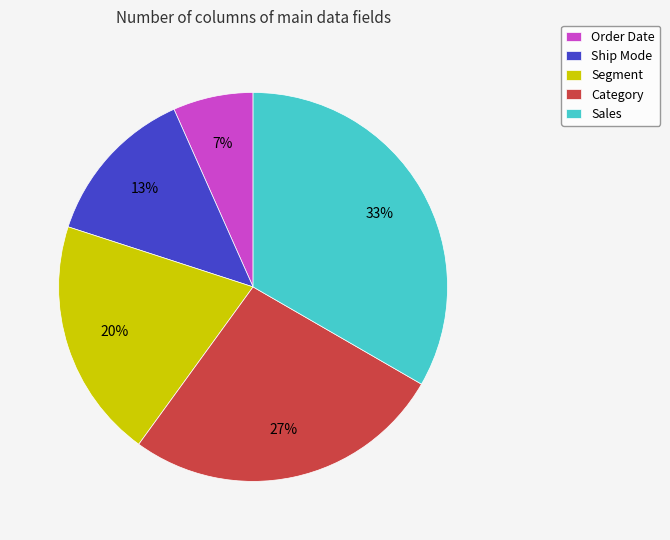

How many slices are in this pie chart?

5